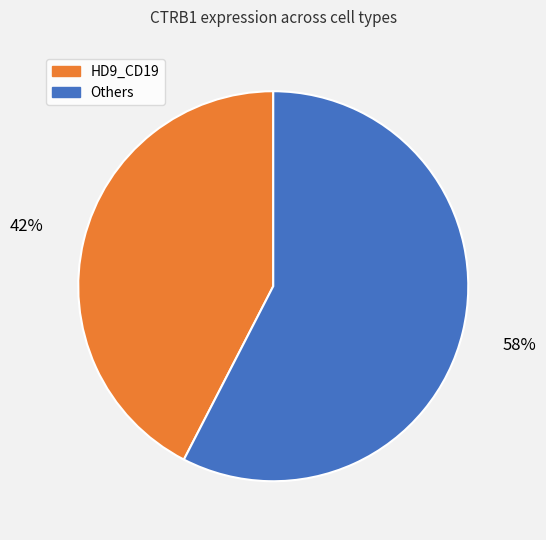

To the nearest percent, what is the average slice percentage?

50%